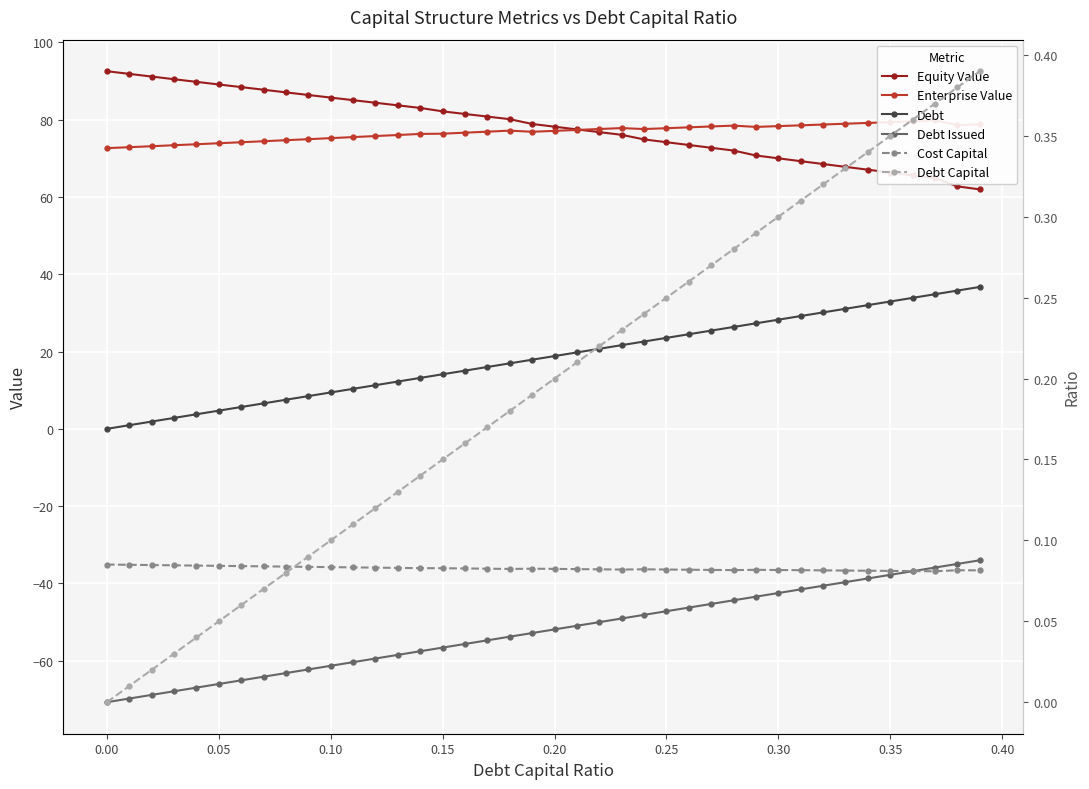

Is this an area chart (filled region under the line)?

No